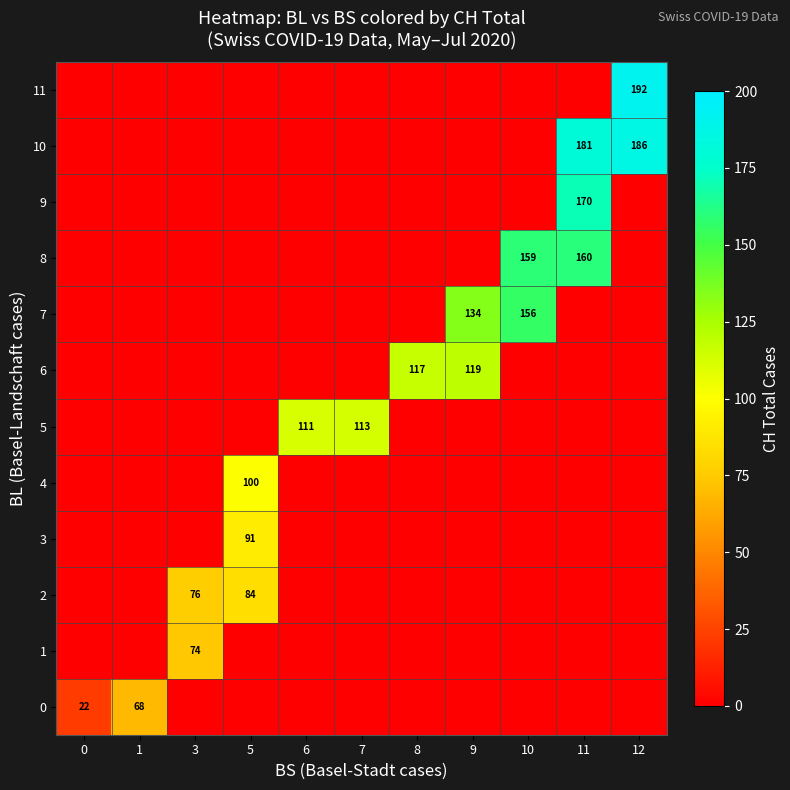

Is the value of 4 at 8 greater than the value of 0 at 9?

No